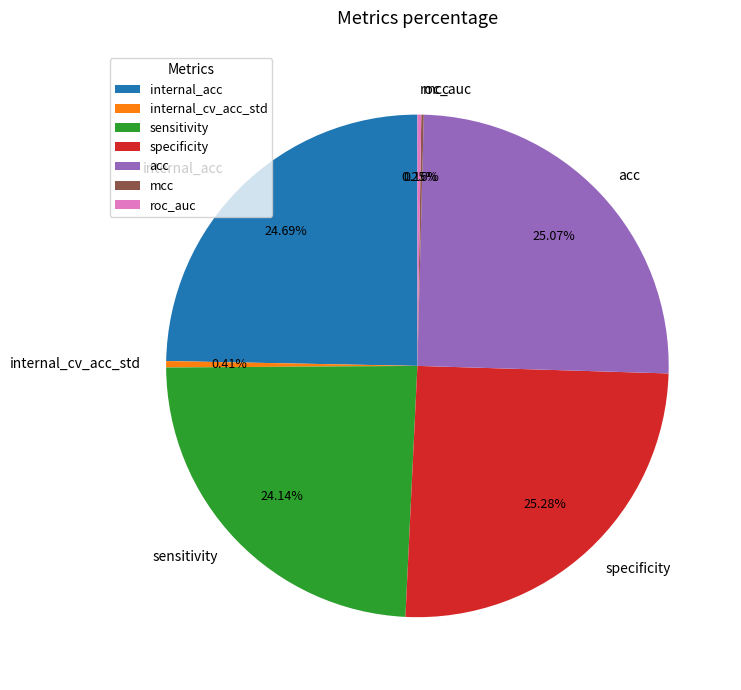

Between acc and internal_cv_acc_std, which is larger?

acc